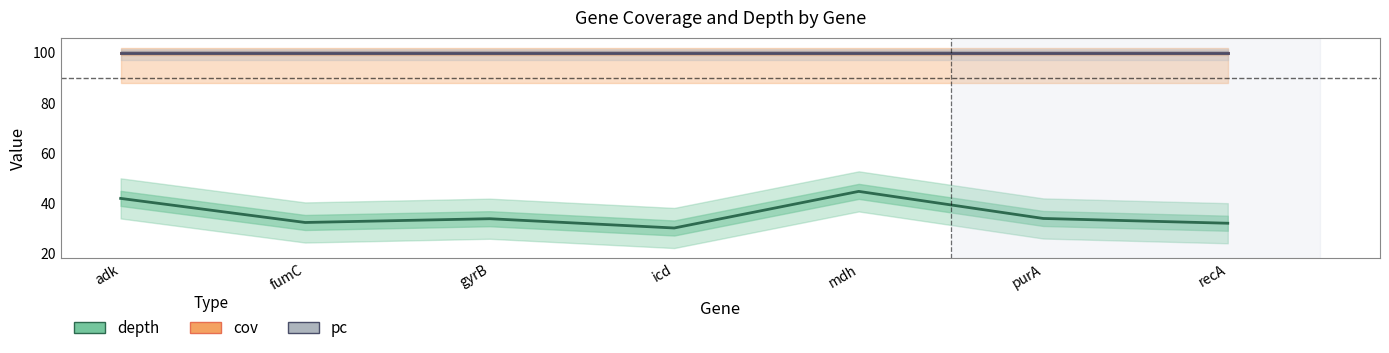

What are all the series names shown in the legend?

depth, cov, pc